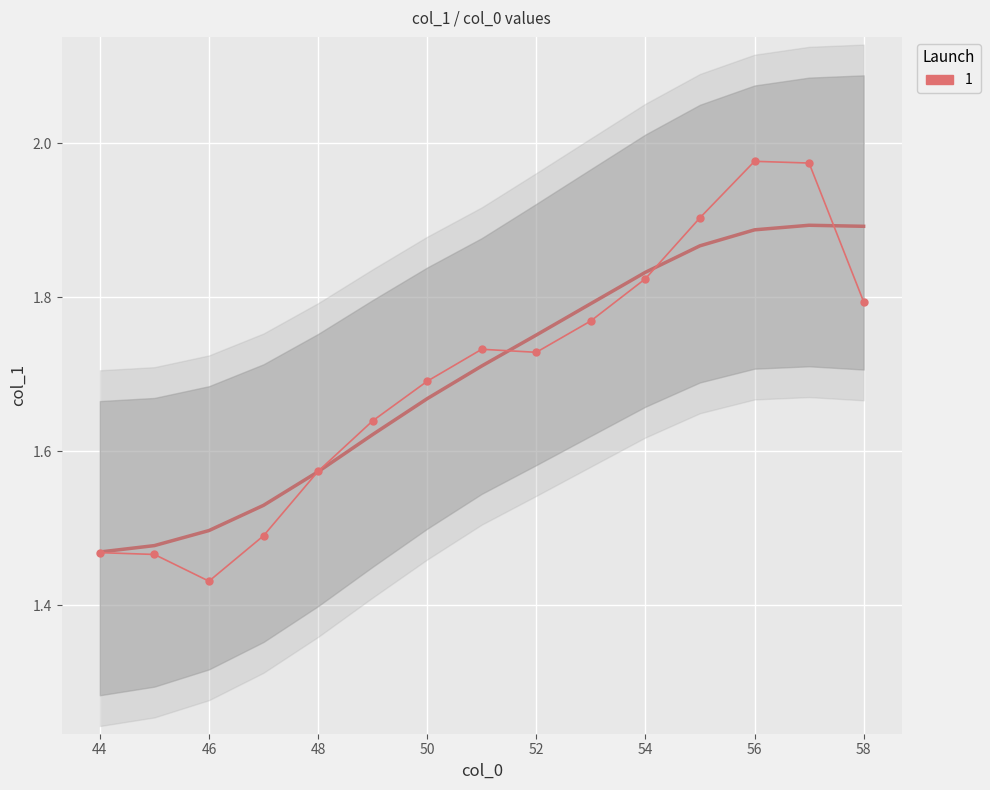

True or false: the data shows 0.9 at 48.

False